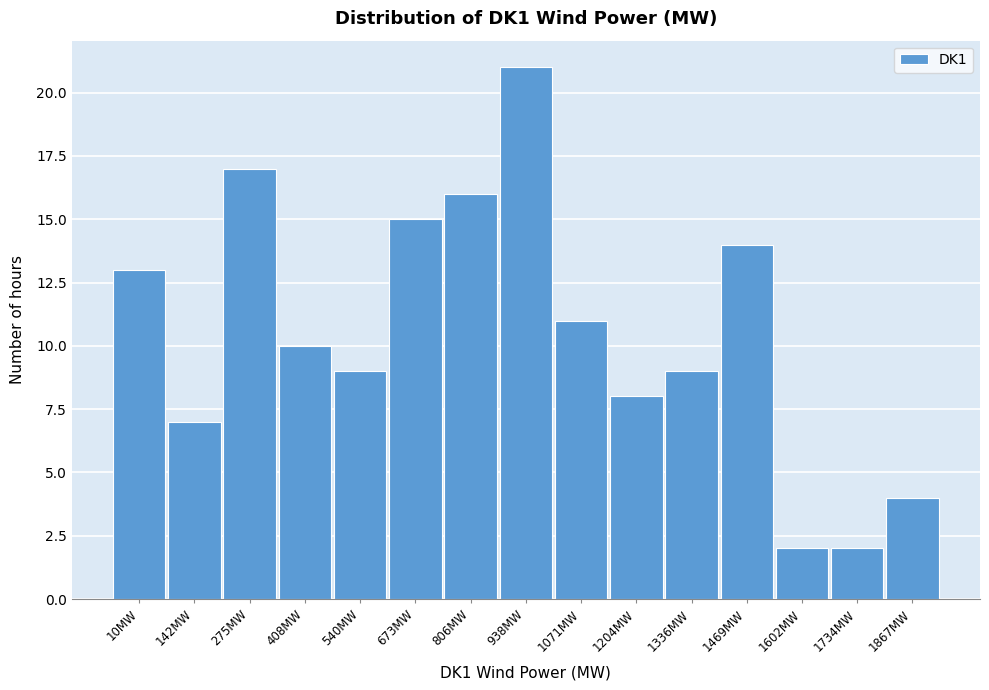

Reading right to left, transcribe all the data shown in this chart.

1867MW=4	1734MW=2	1602MW=2	1469MW=14	1336MW=9	1204MW=8	1071MW=11	938MW=21	806MW=16	673MW=15	540MW=9	408MW=10	275MW=17	142MW=7	10MW=13